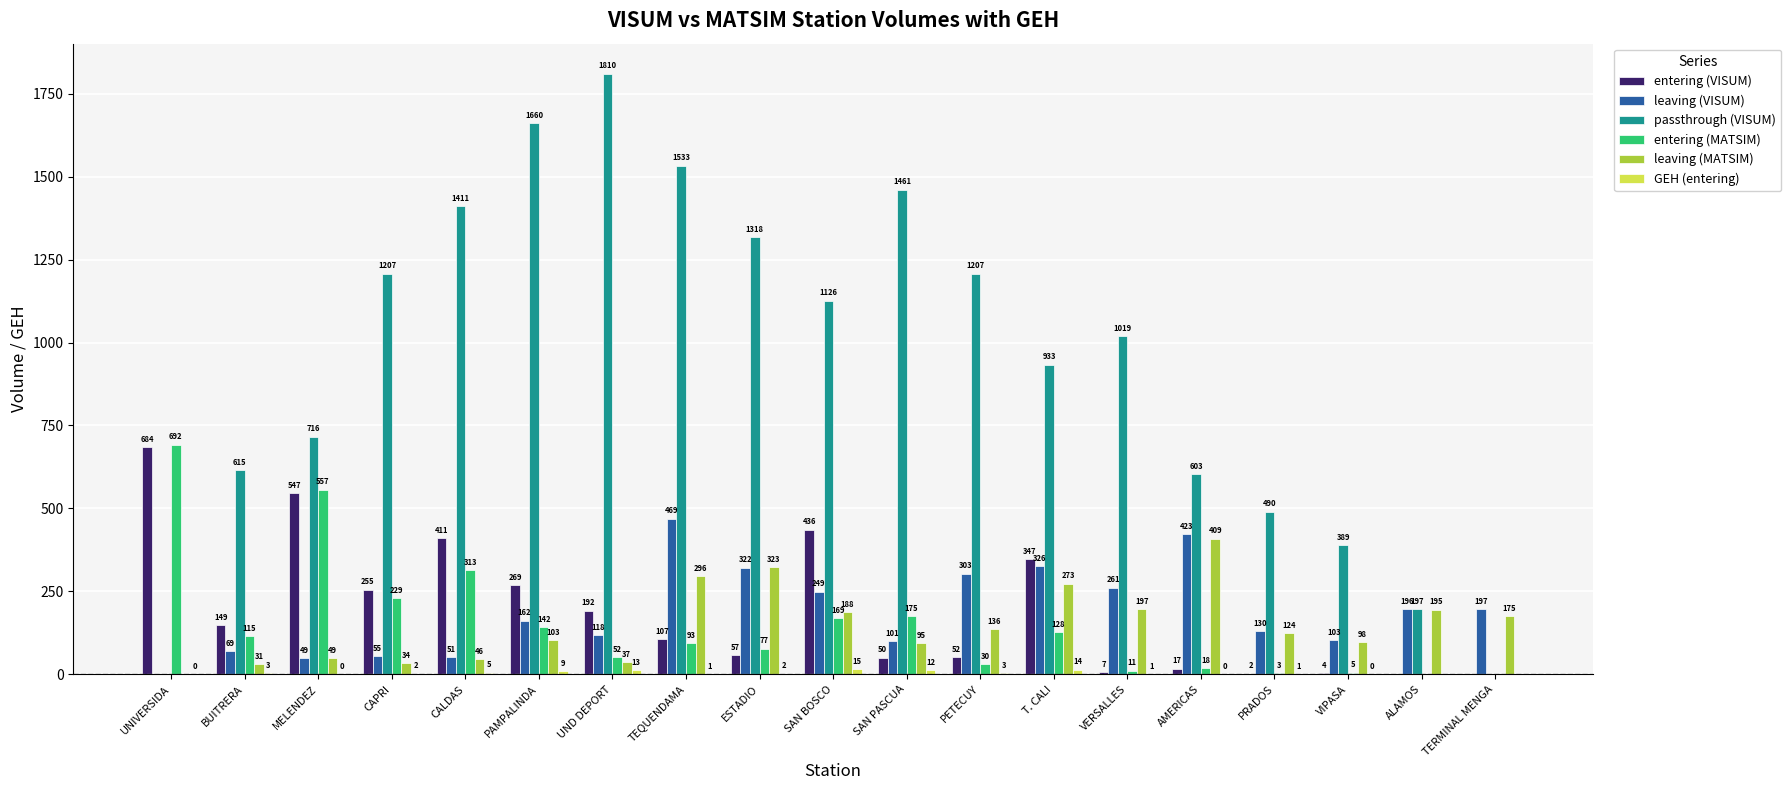

True or false: leaving (VISUM) has a value of 326.0 at T. CALI.

True